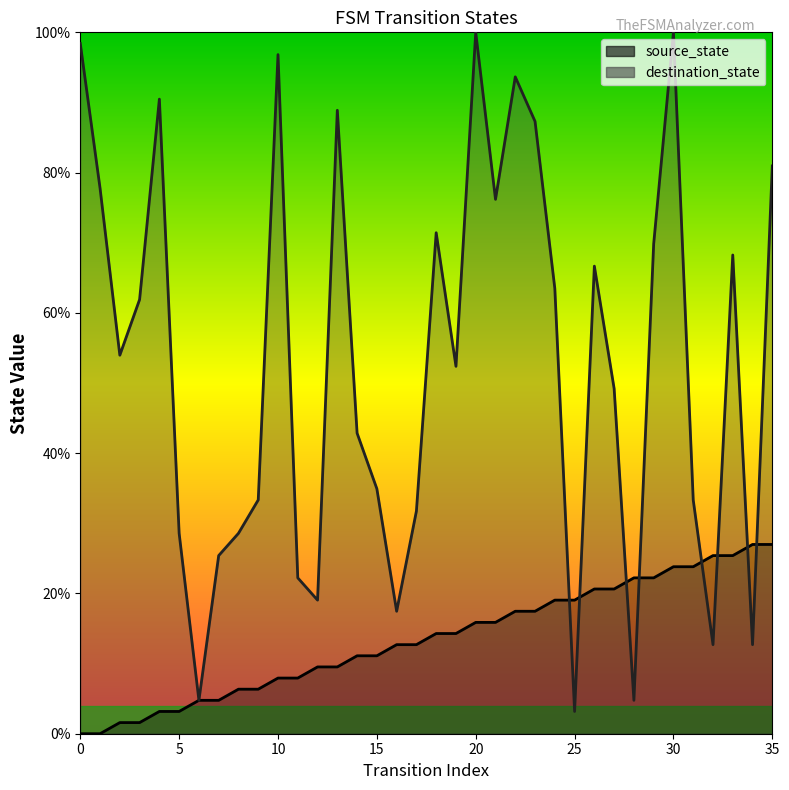

What is the value of the source_state point at the 3rd from the left?

1.6